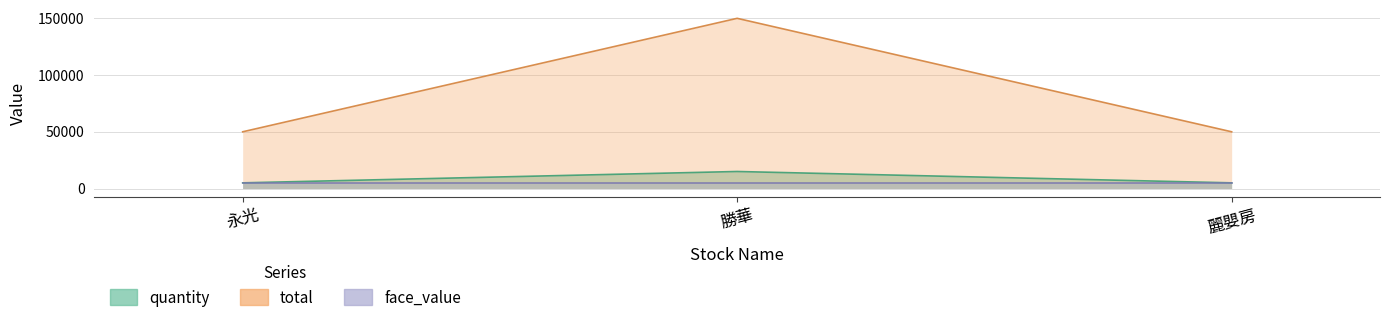

What is the difference between the highest and lowest values at 永光?

49990